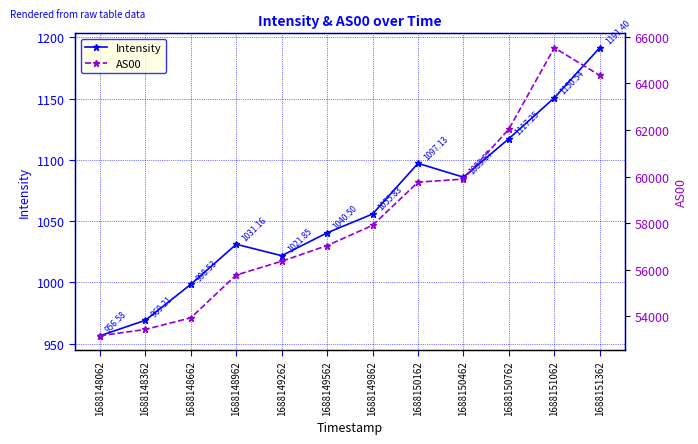

What is the value of the AS00 point at the 2nd from the left?

53440.0